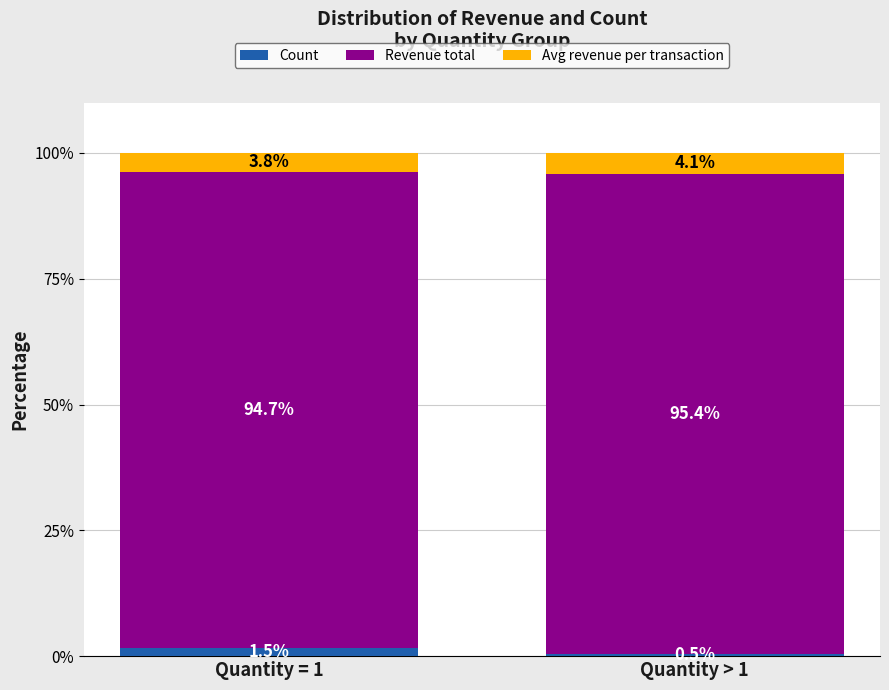

Reading left to right, transcribe the values for Count.

1.5	0.5